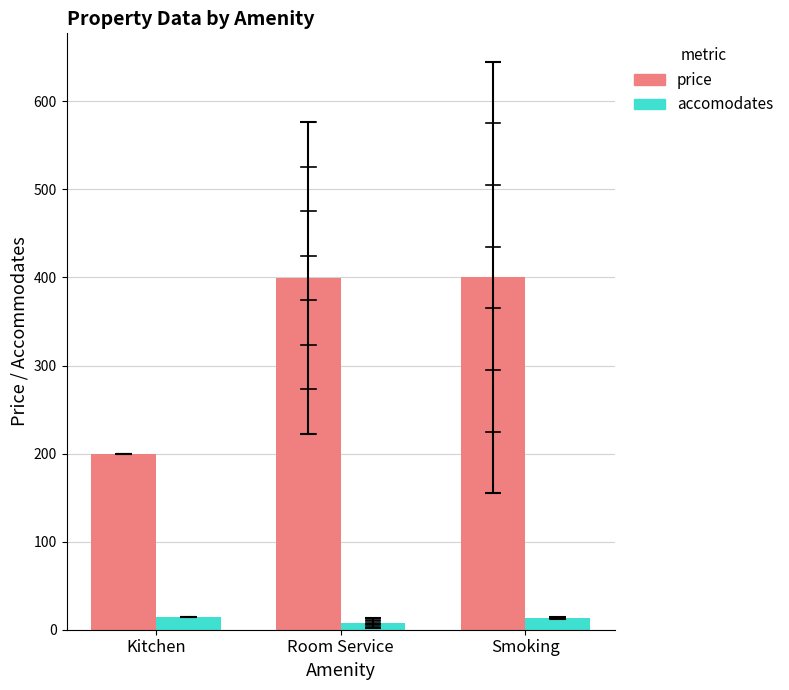

How many data points in price are less than 399?

1